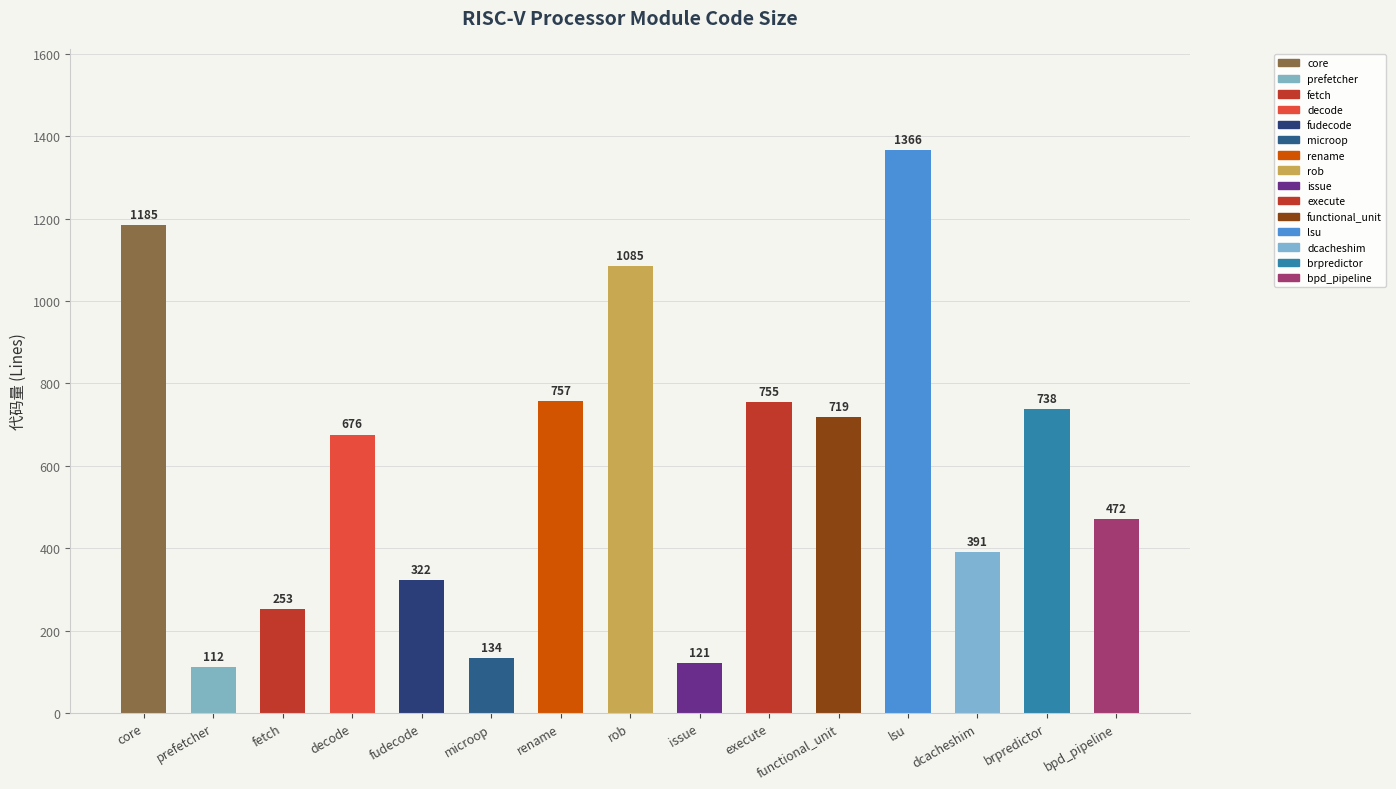

At which label does the data first exceed 676?

core